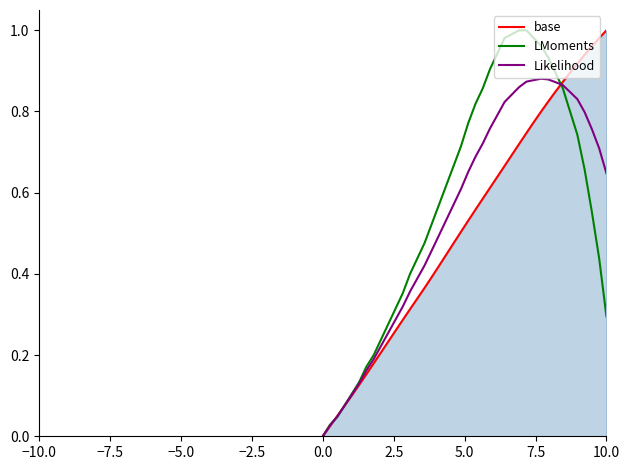

Which series has the largest range (max minus min)?

base